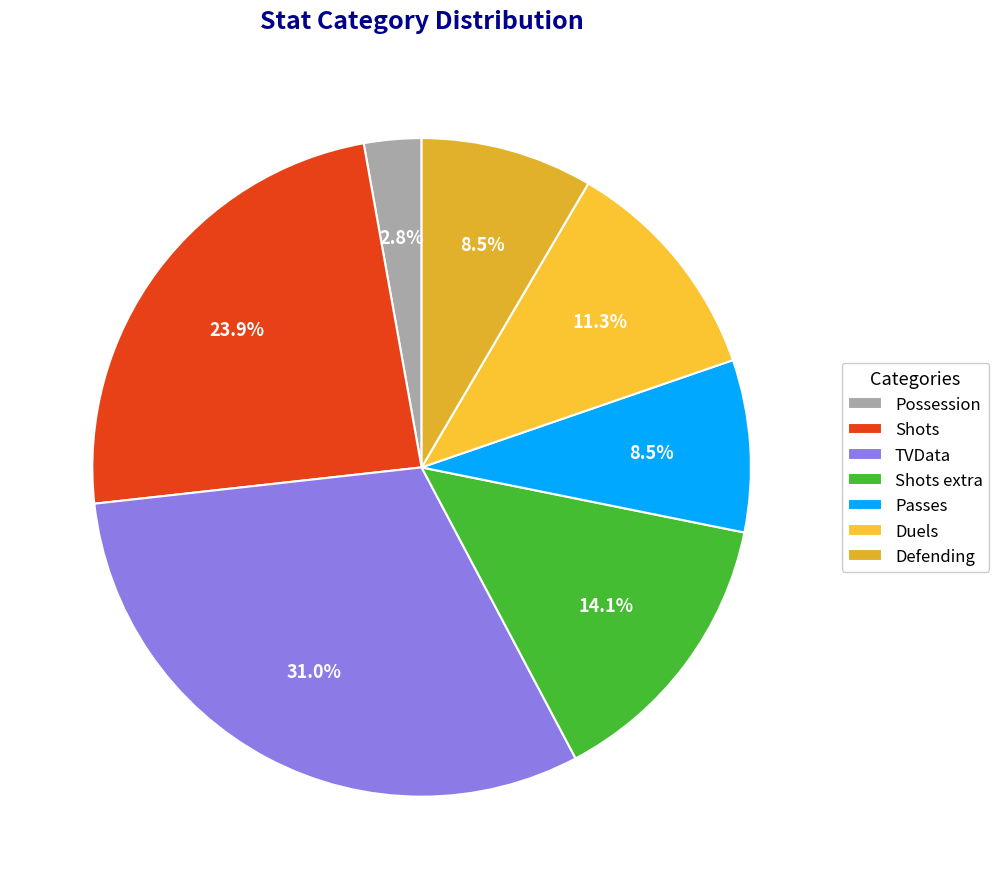

True or false: Shots accounts for 15% of the total.

False